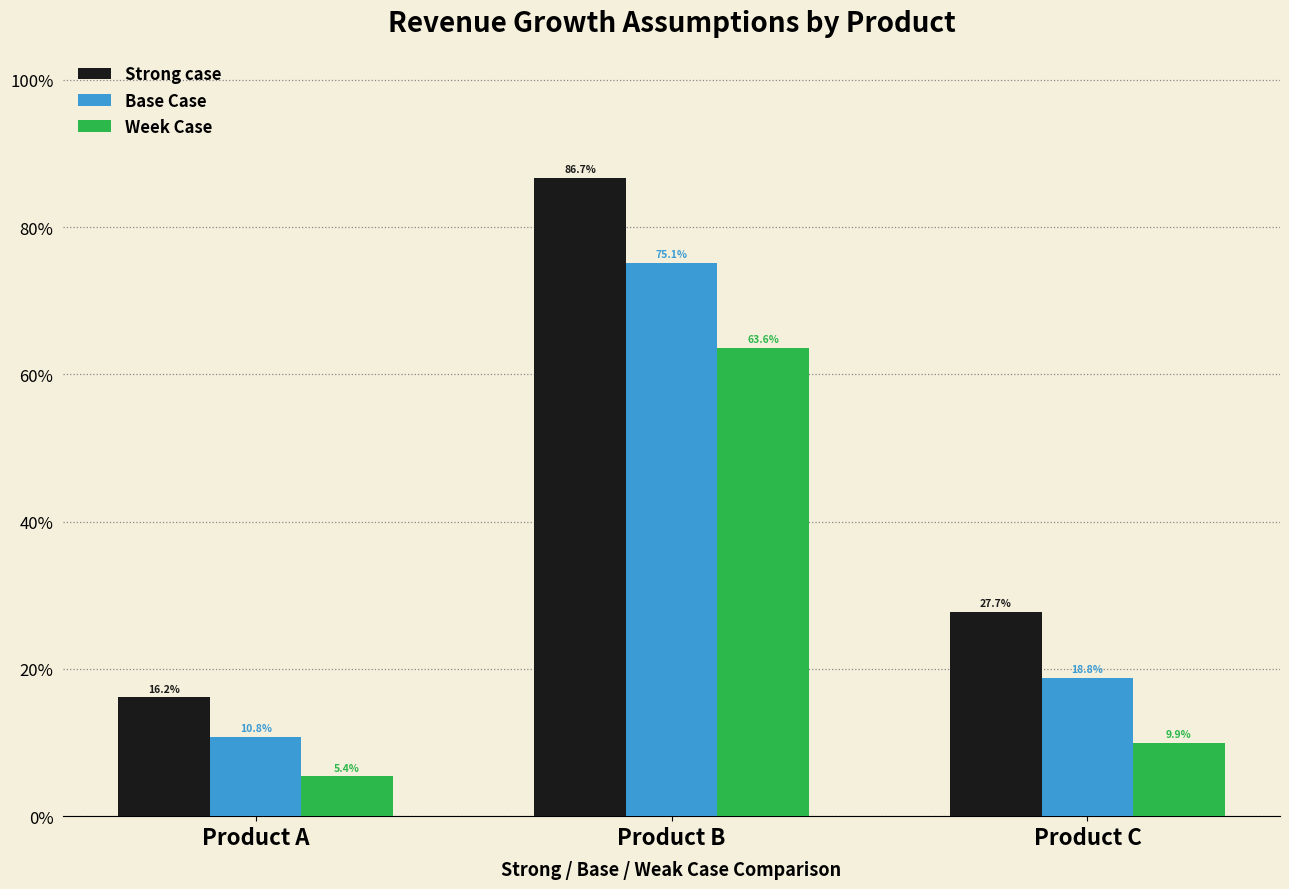

The value of Strong case at Product B is 1.3. True or false?

False